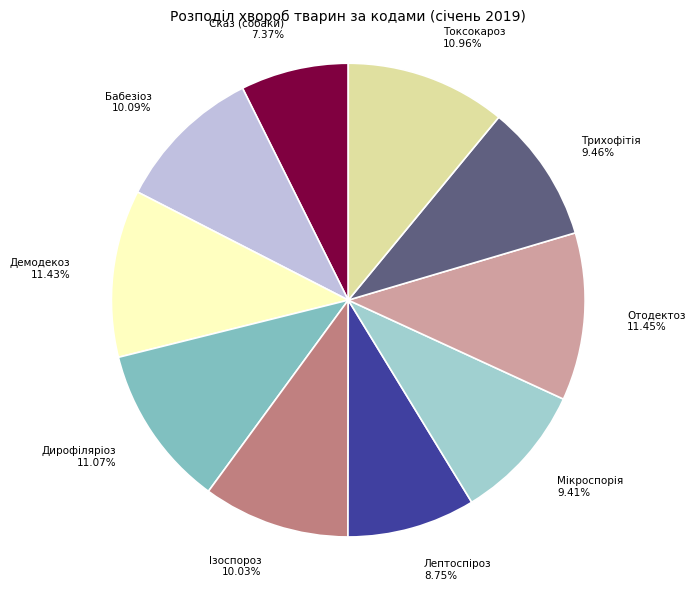

What is the smallest slice in the pie chart?

Сказ (собаки)